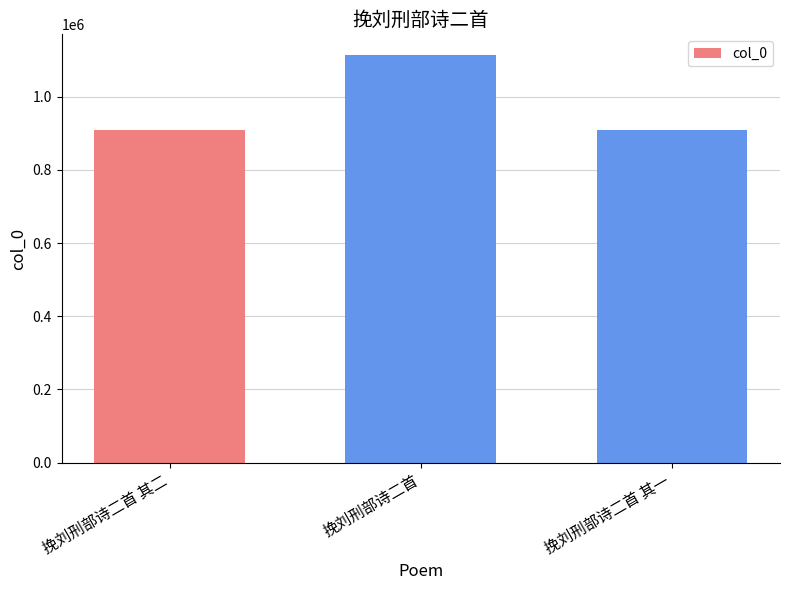

Approximately how many times larger is the value at 挽刘刑部诗二首 其一 compared to 挽刘刑部诗二首?

0.8